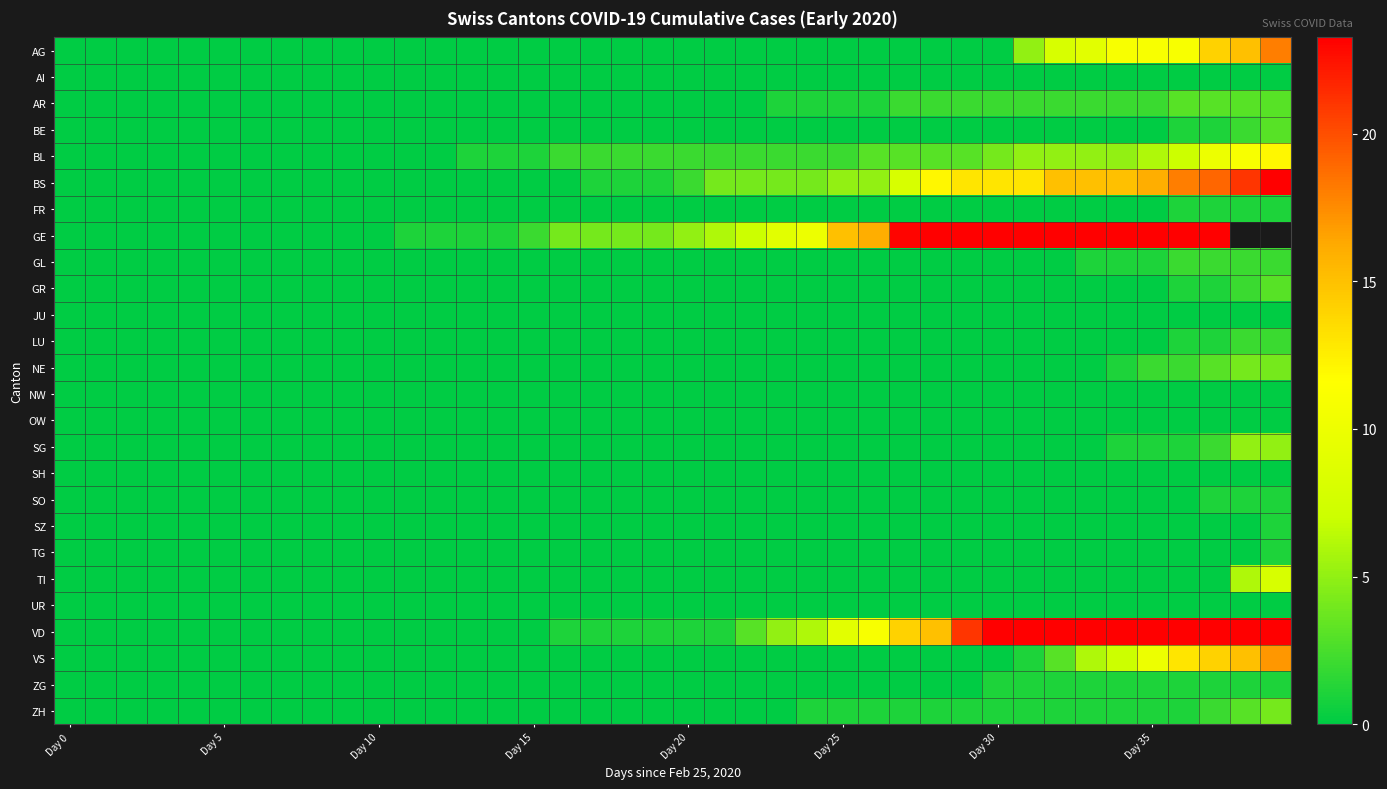

The AI series shows 0.0 at Day 0. True or false?

True